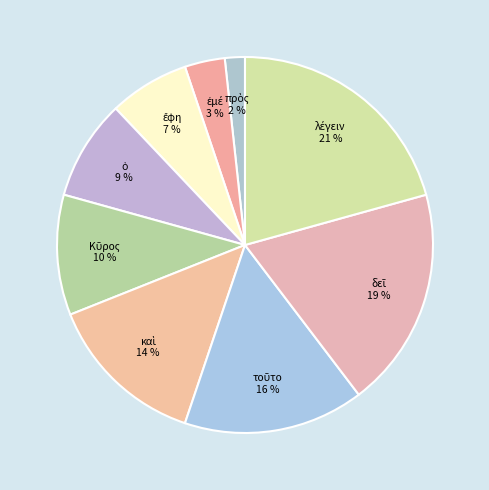

To the nearest percent, what is the average slice percentage?

11%